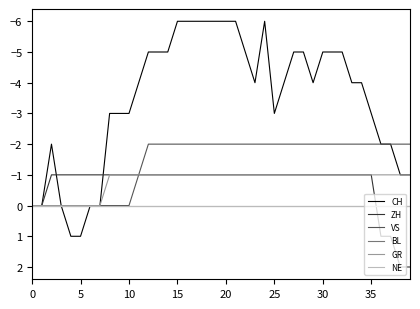

True or false: BL and NE cross at least once.

False